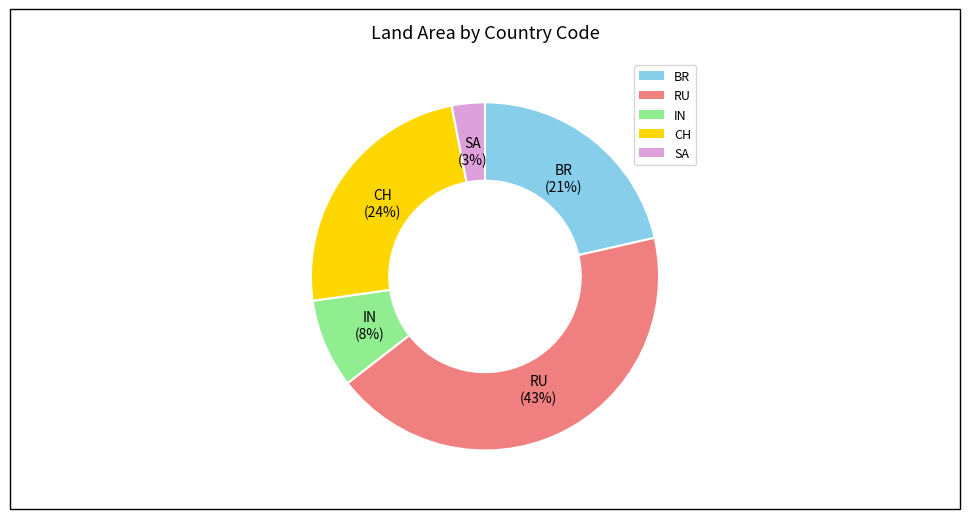

Which category has the smallest portion of the pie?

SA